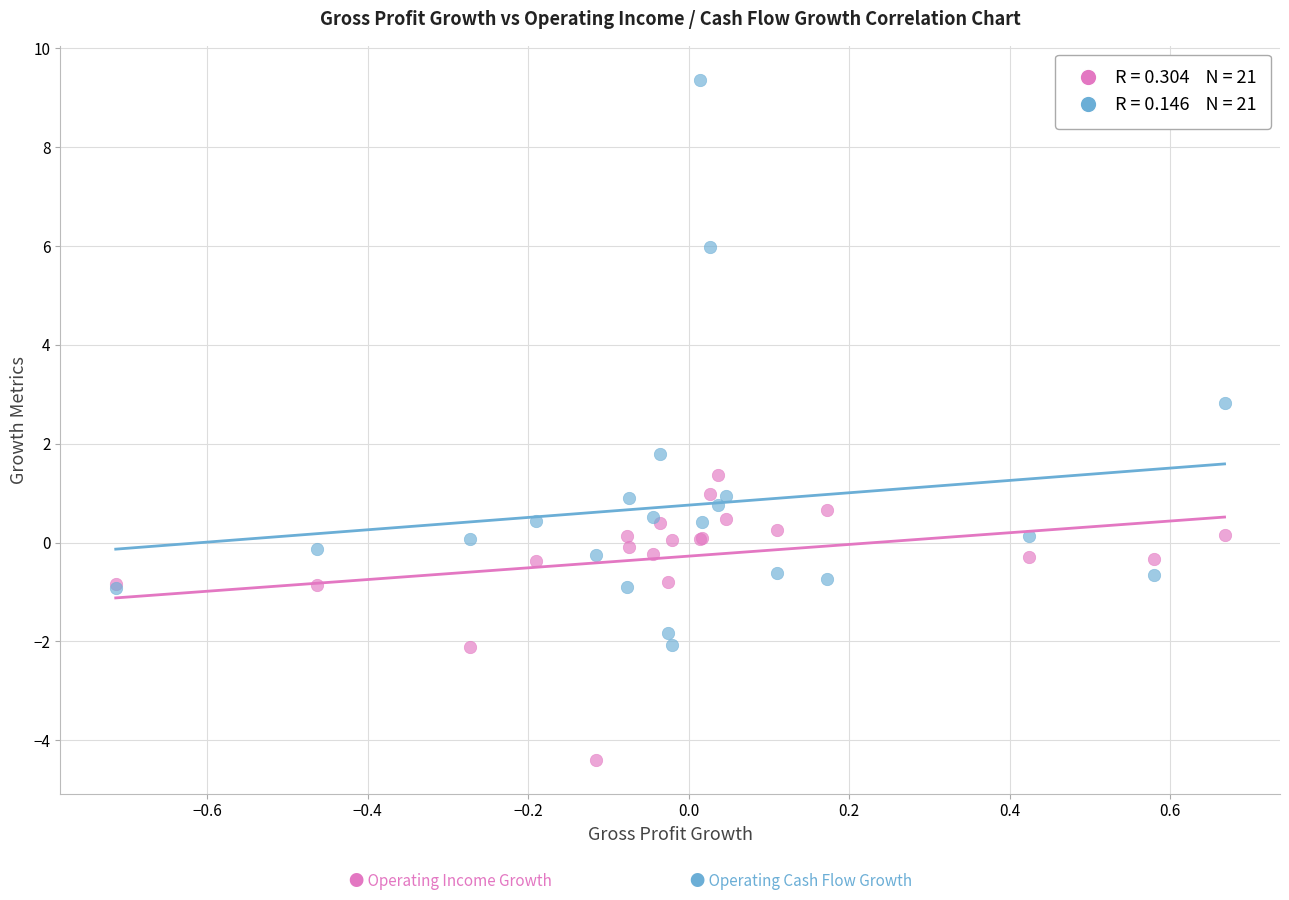

Across all series, what Y value is closest to 2?

1.8